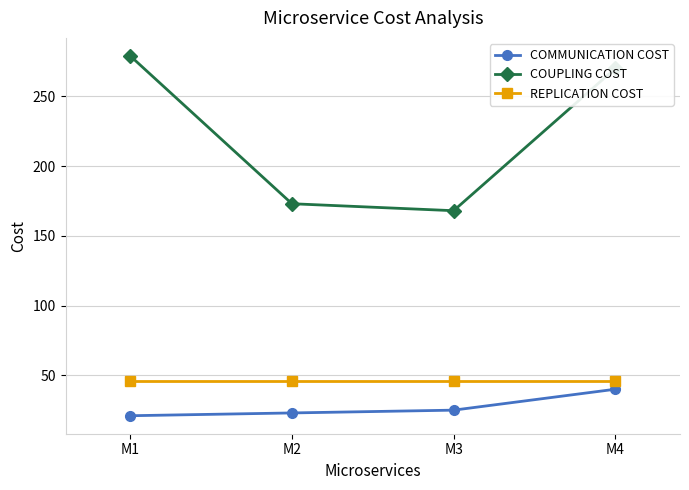

What are all the series names shown in the legend?

COMMUNICATION COST, COUPLING COST, REPLICATION COST